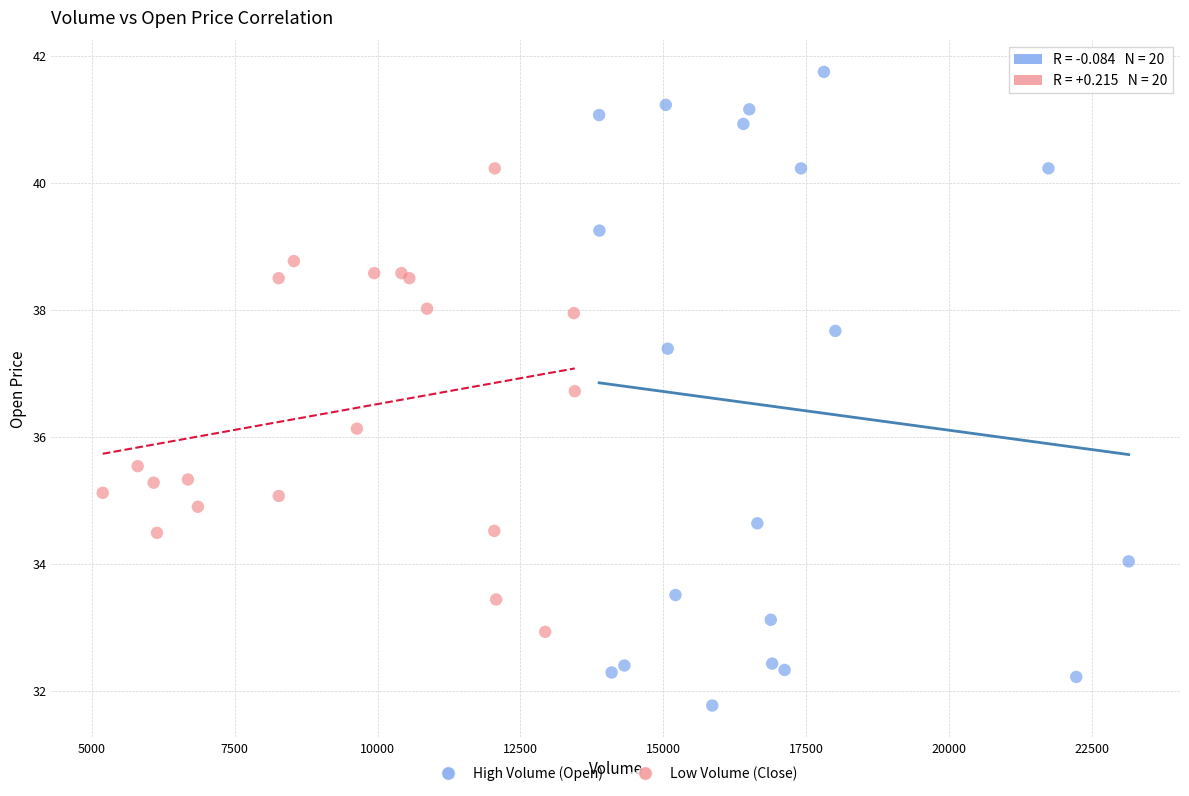

Which series reaches the maximum Y coordinate?

High Volume (Open)